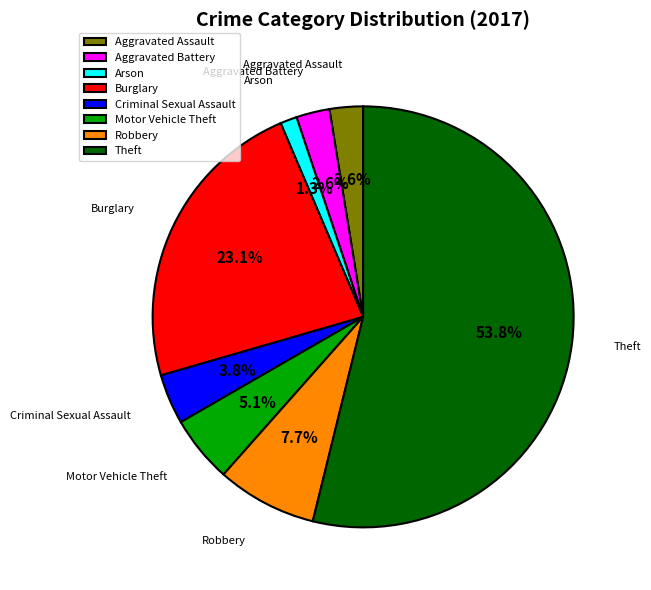

To the nearest percent, what is the combined percentage of Burglary and Arson?

24%